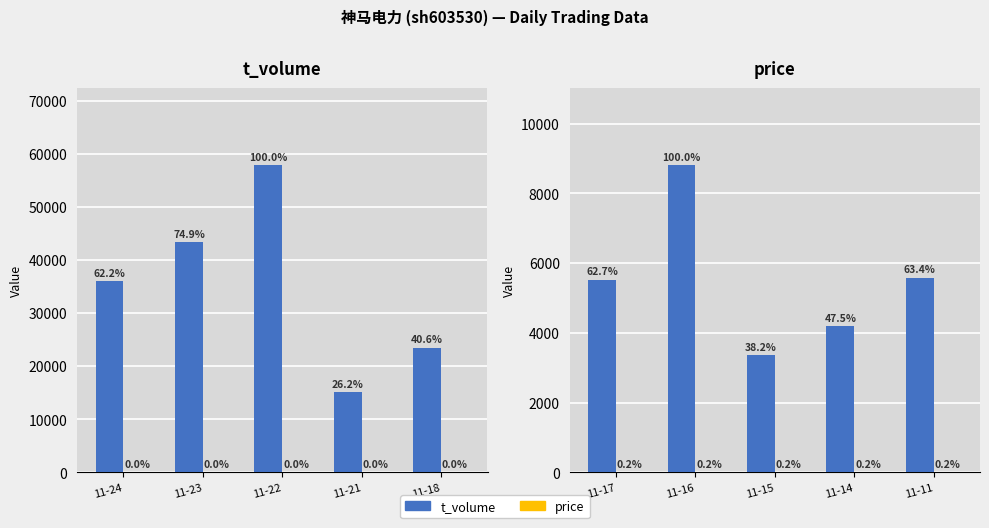

Between 11-17 and 11-15, which series saw the biggest shift?

t_volume